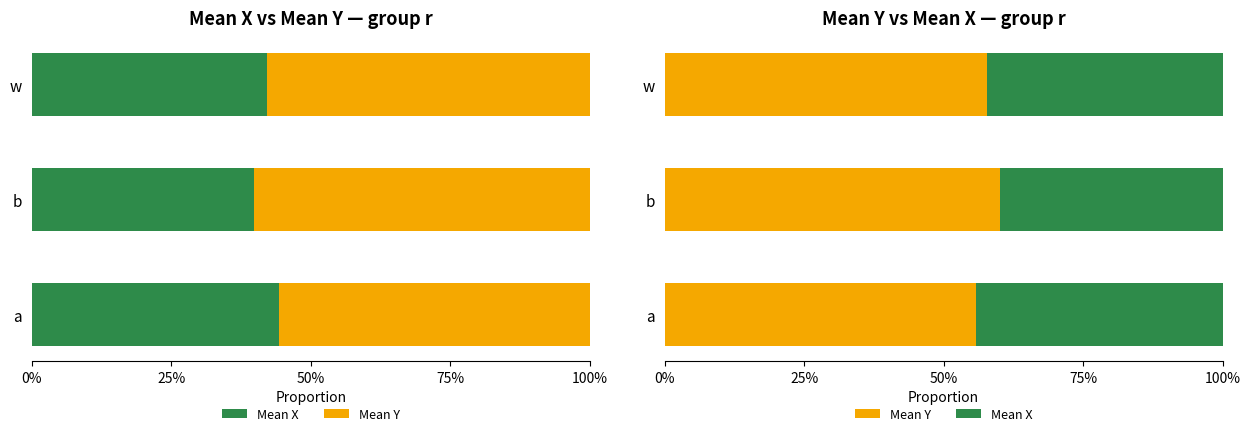

How many groups of bars are there?

3